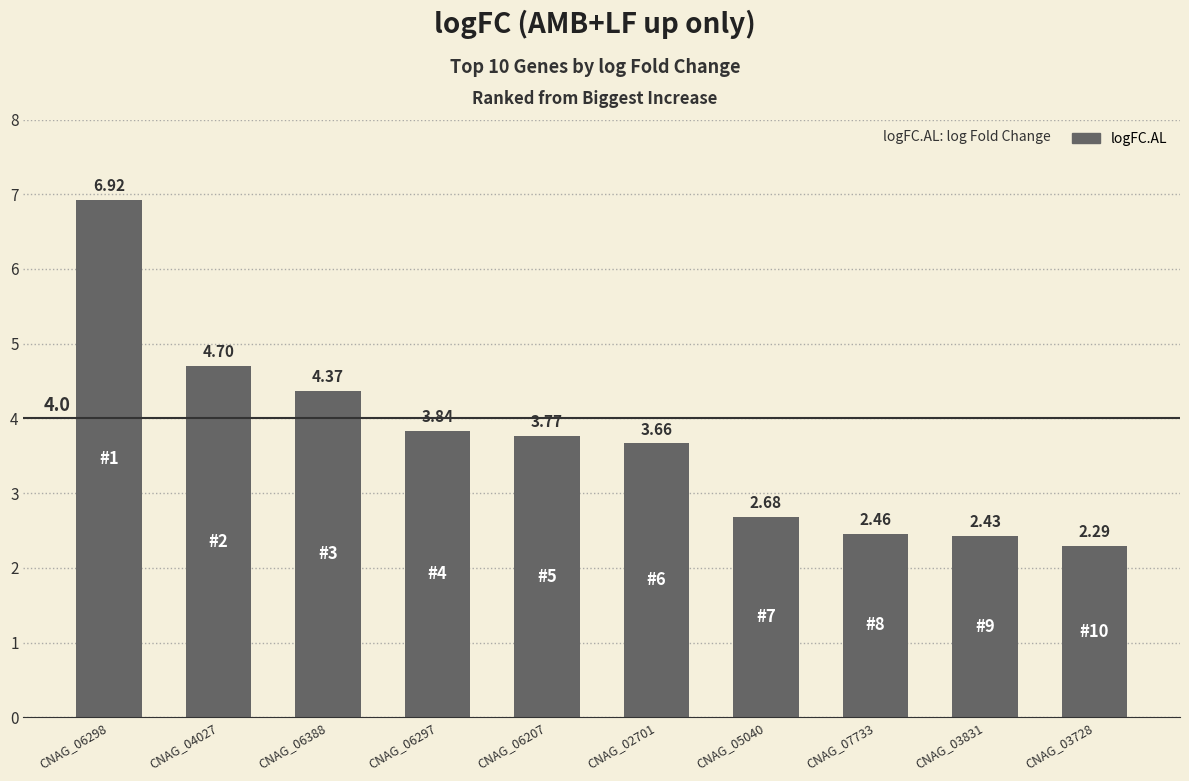

Rank the categories by value from highest to lowest.

CNAG_06298, CNAG_04027, CNAG_06388, CNAG_06297, CNAG_06207, CNAG_02701, CNAG_05040, CNAG_07733, CNAG_03831, CNAG_03728